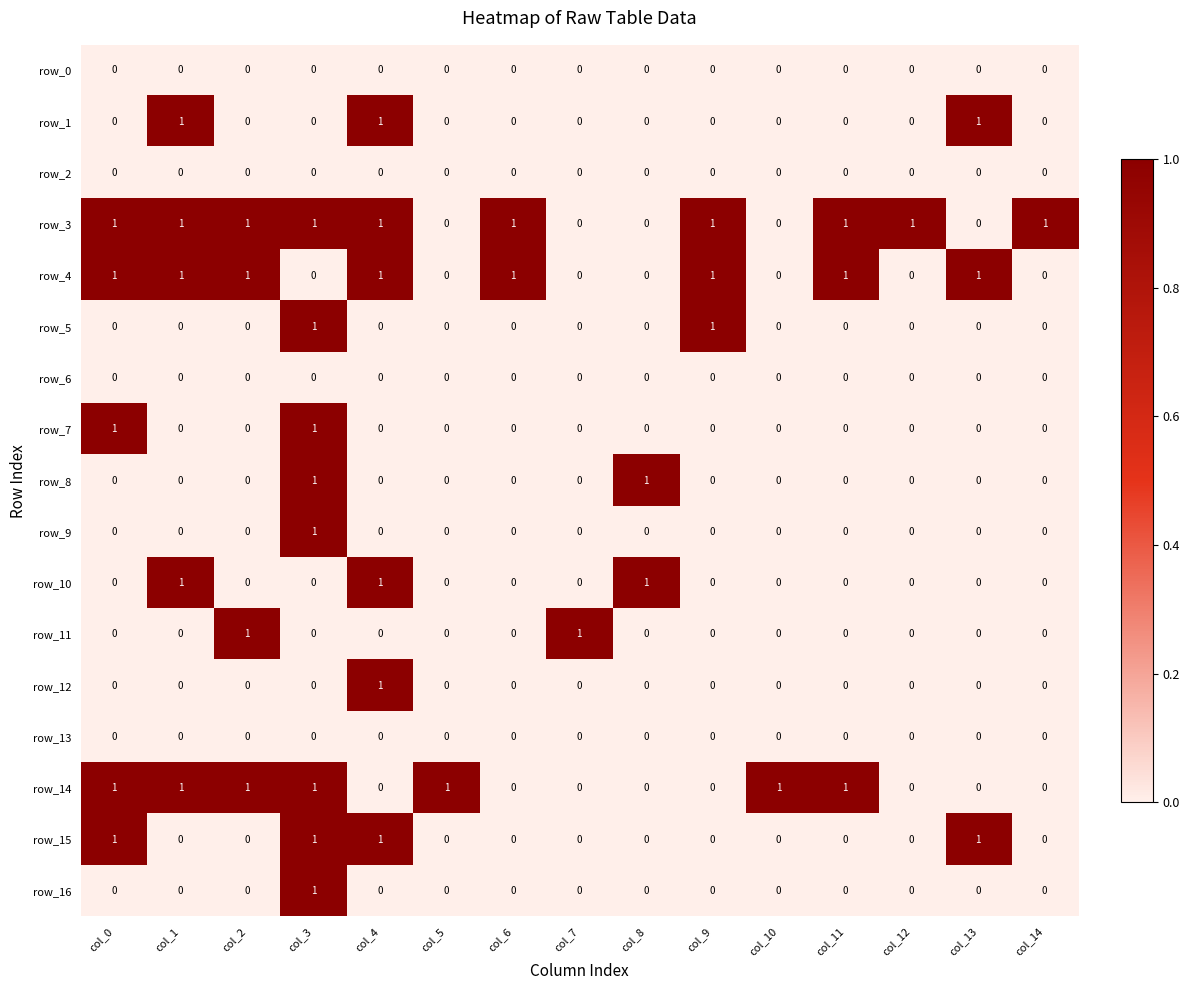

What is the sum of the row_5 values at col_1 and col_9?

1